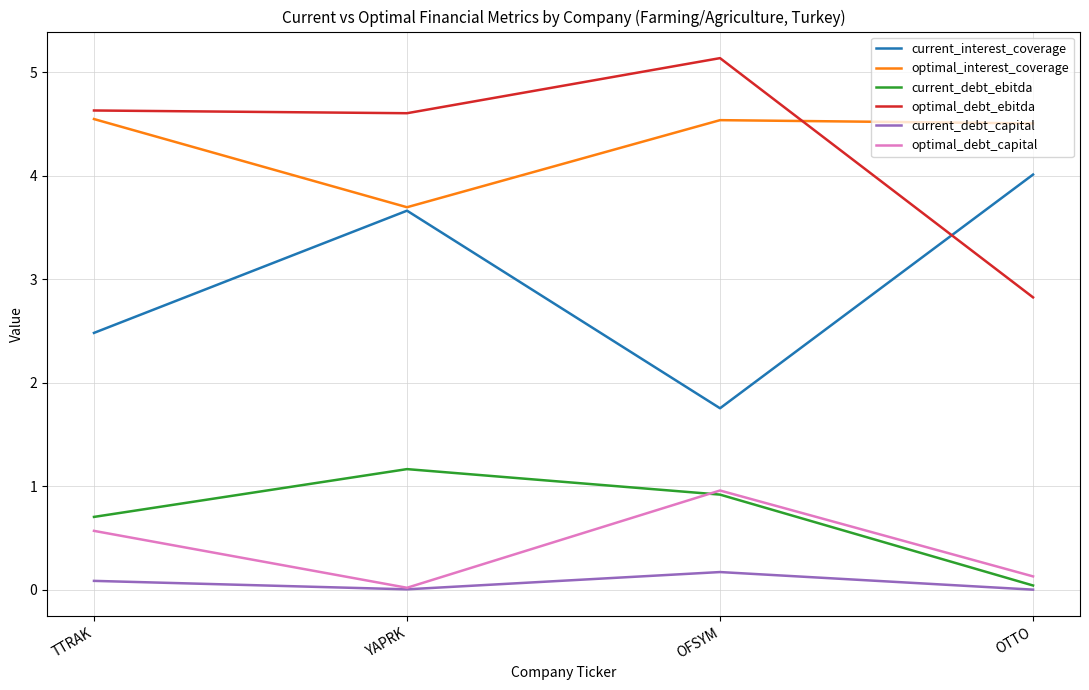

Is the value of current_interest_coverage at OFSYM greater than the value of current_debt_capital at OTTO?

Yes